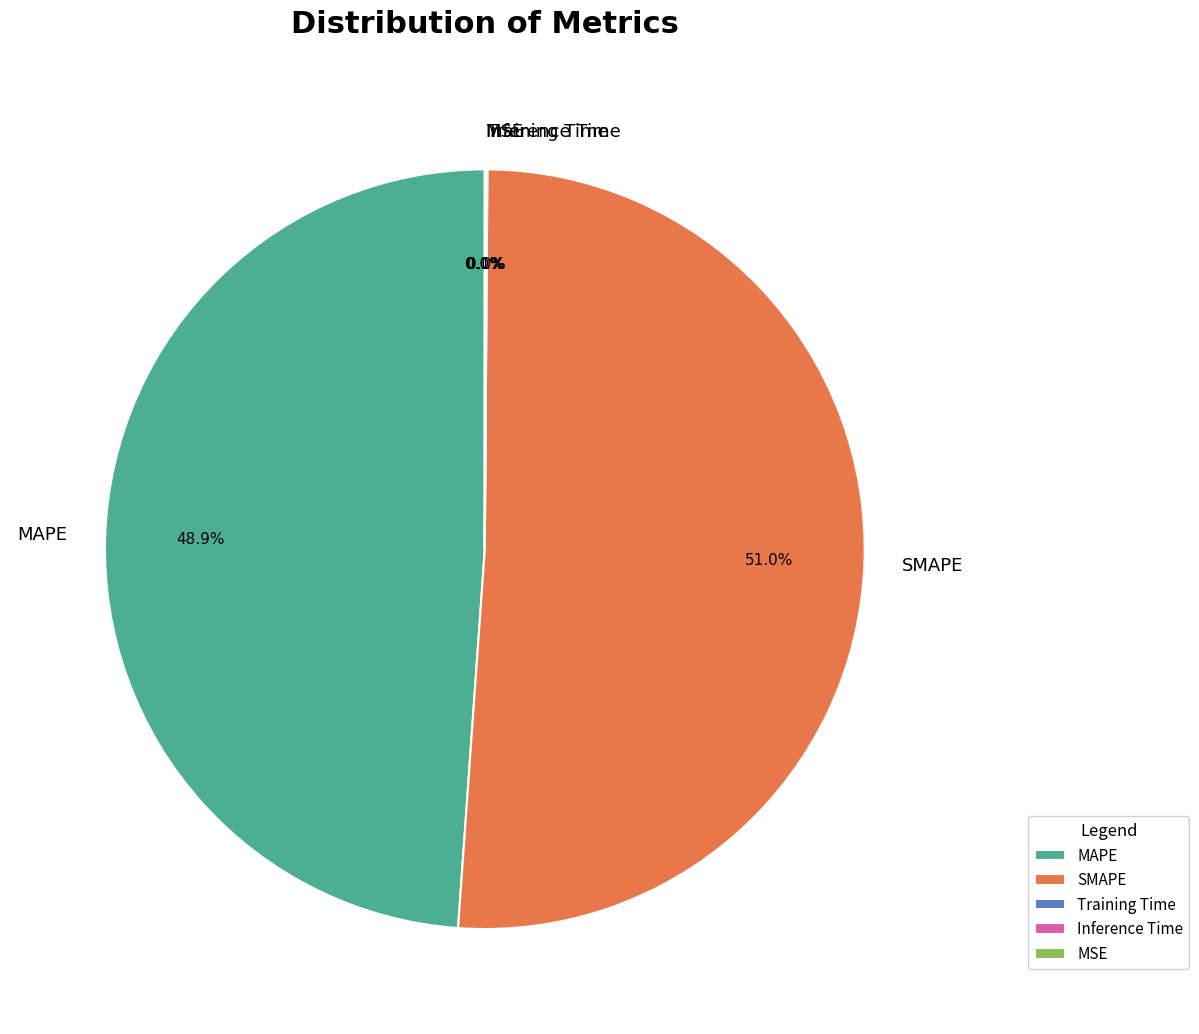

What is the largest slice in the pie chart?

SMAPE